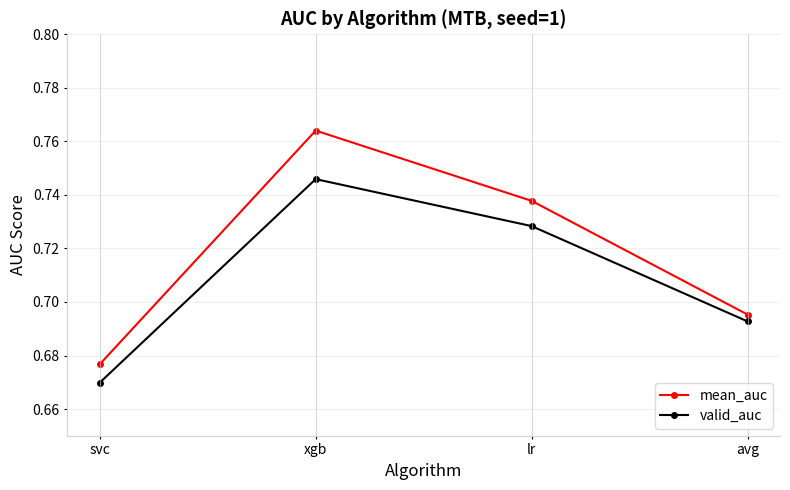

In valid_auc, how many points are higher than both neighbors (excluding endpoints)?

1